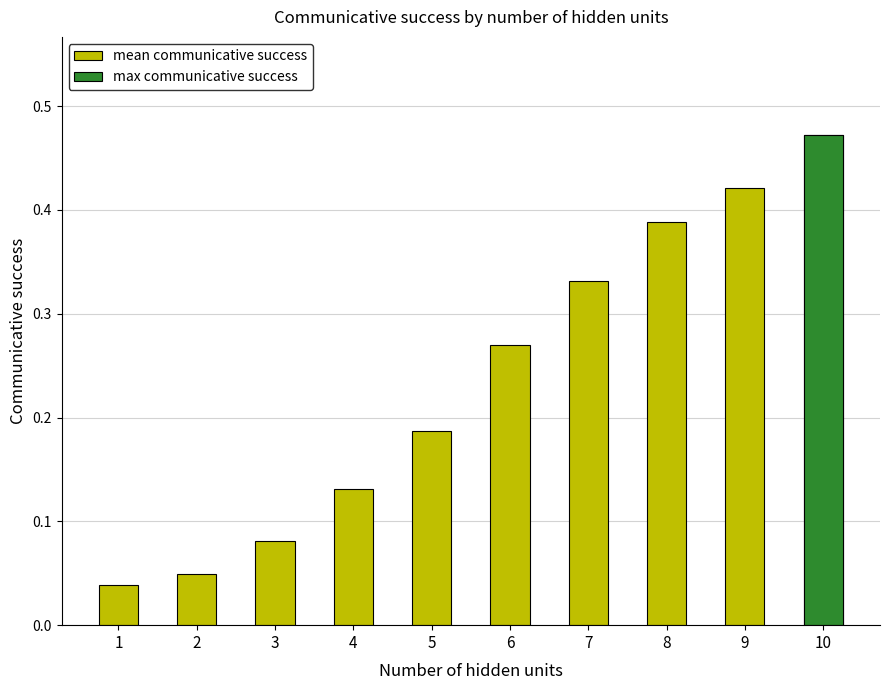

Reading left to right, extract all data points from this chart.

1=0.0	2=0.0	3=0.1	4=0.1	5=0.2	6=0.3	7=0.3	8=0.4	9=0.4	10=0.5